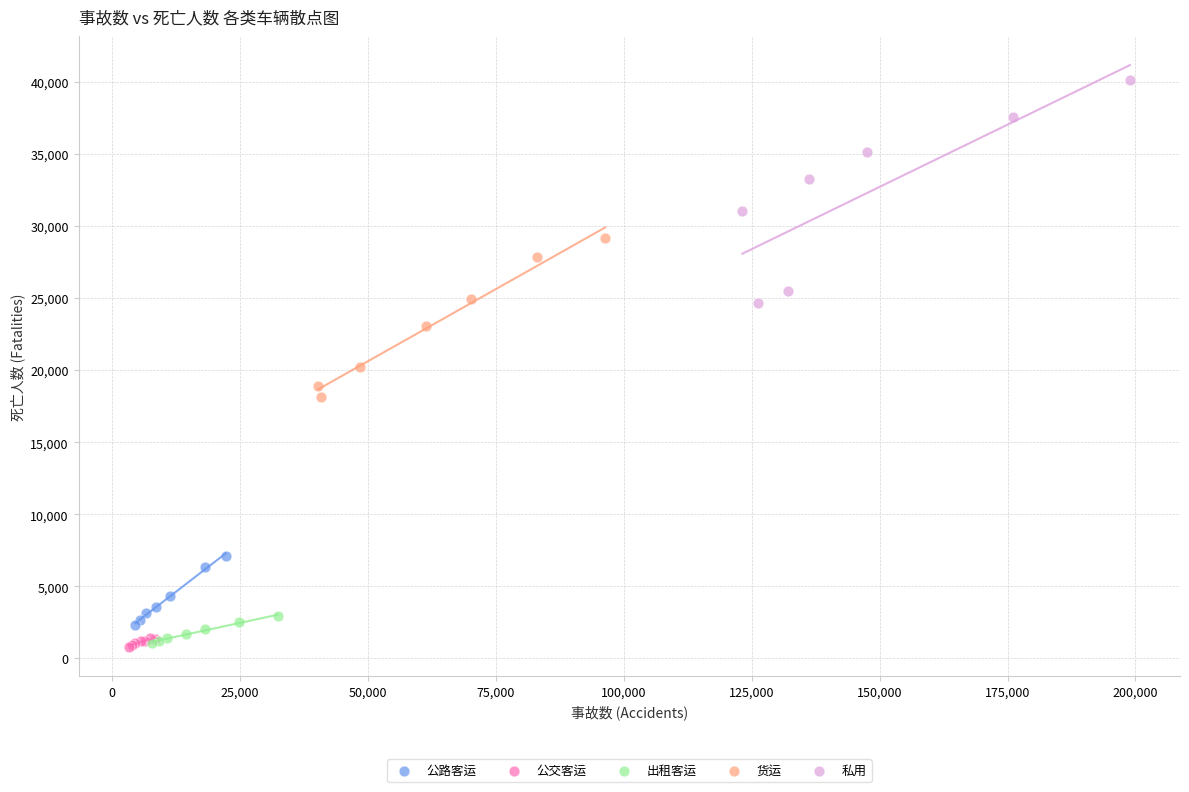

What are all the series names shown in the legend?

公路客运, 公交客运, 出租客运, 货运, 私用